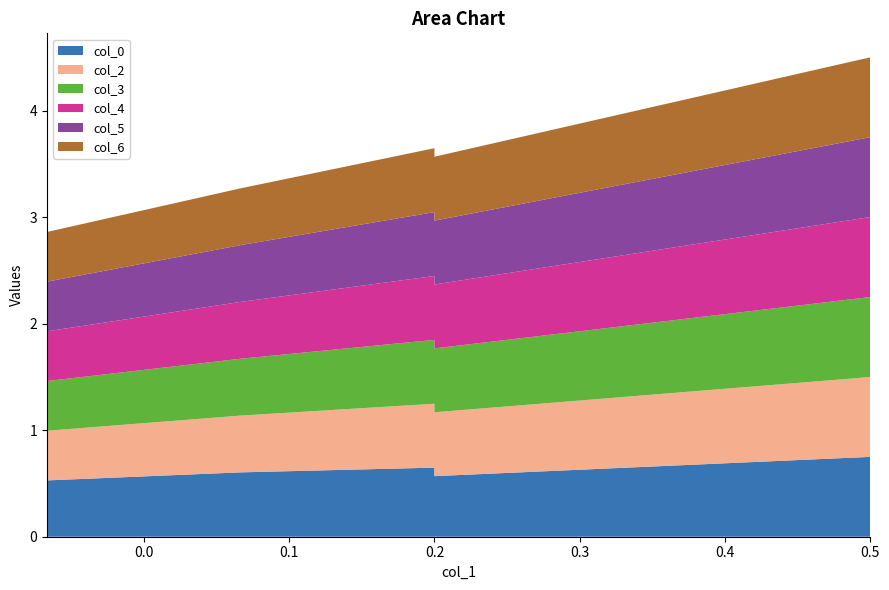

Reading left to right, what are all the values shown in this chart?

col_0: 0.5	0.6	0.6	0.6	0.8
col_2: 0.5	0.5	0.6	0.6	0.8
col_3: 0.5	0.5	0.6	0.6	0.8
col_4: 0.5	0.5	0.6	0.6	0.8
col_5: 0.5	0.5	0.6	0.6	0.8
col_6: 0.5	0.5	0.6	0.6	0.8